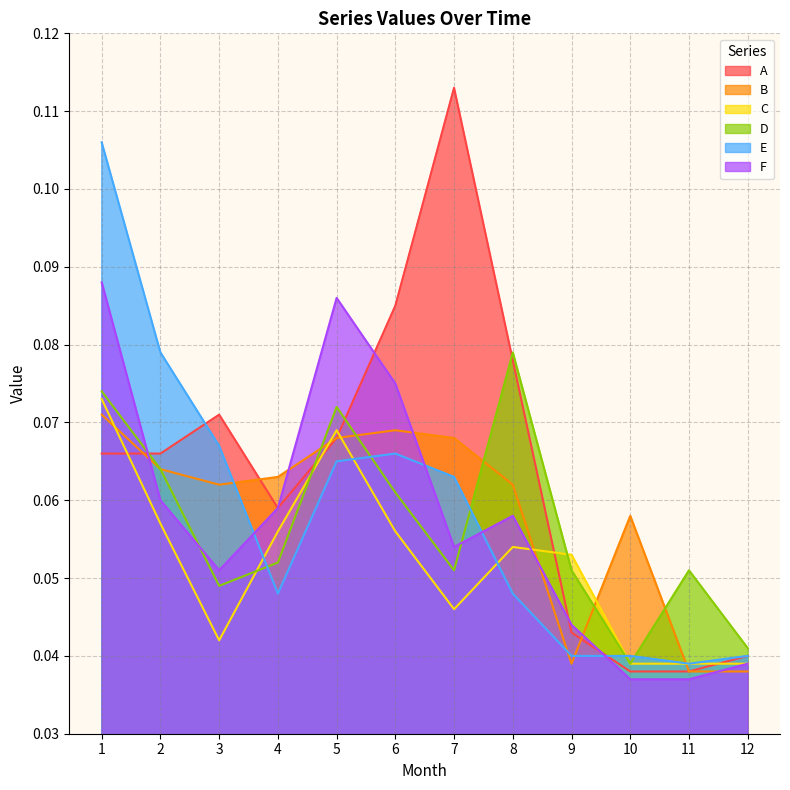

At which category does B reach its first local valley?

3